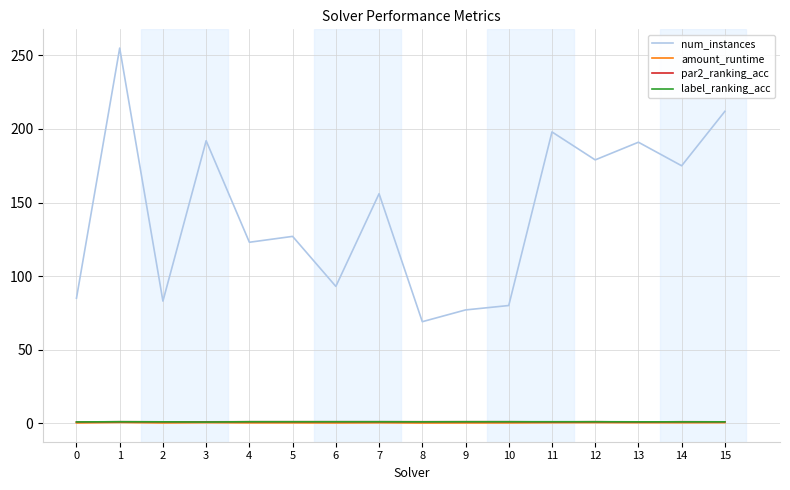

The num_instances series shows 260.4 at 3. True or false?

False